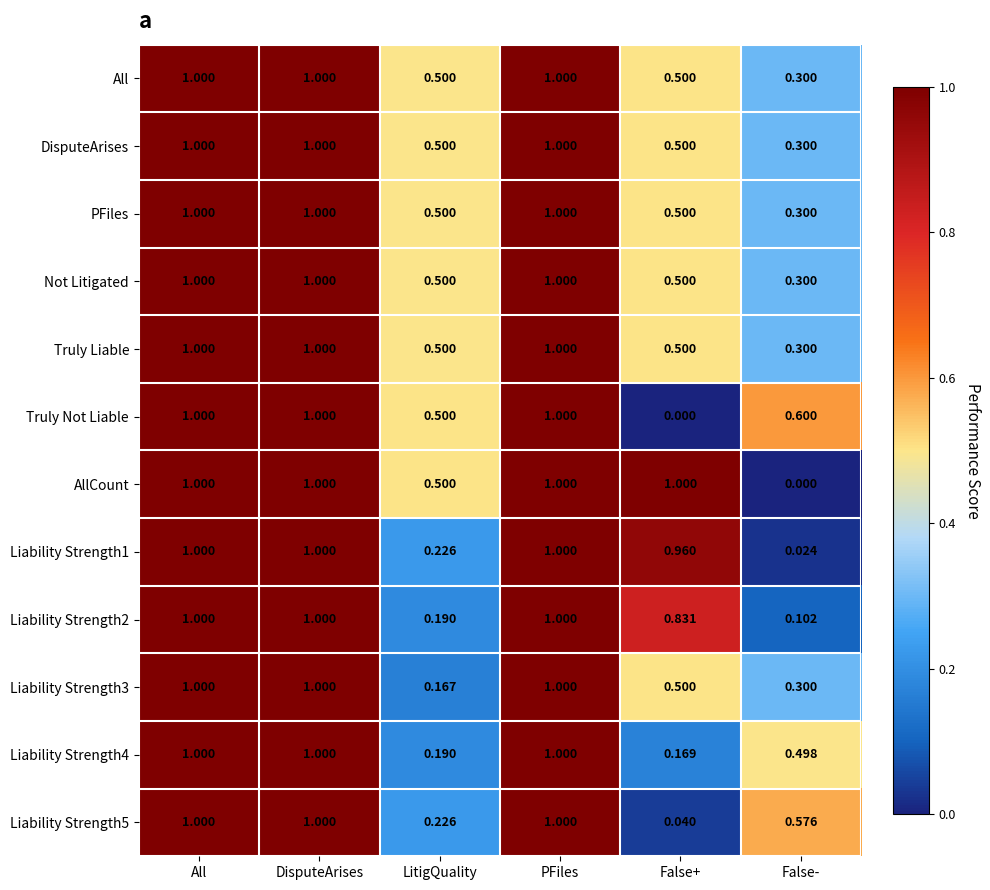

Which series has the largest total across all categories?

AllCount